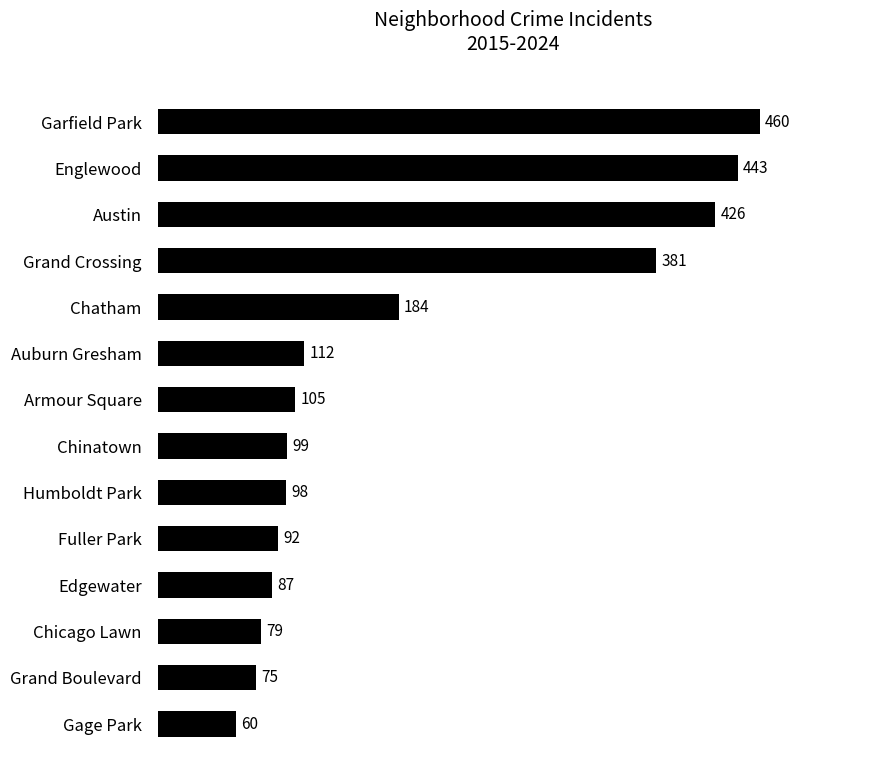

What is the smallest value displayed?

60